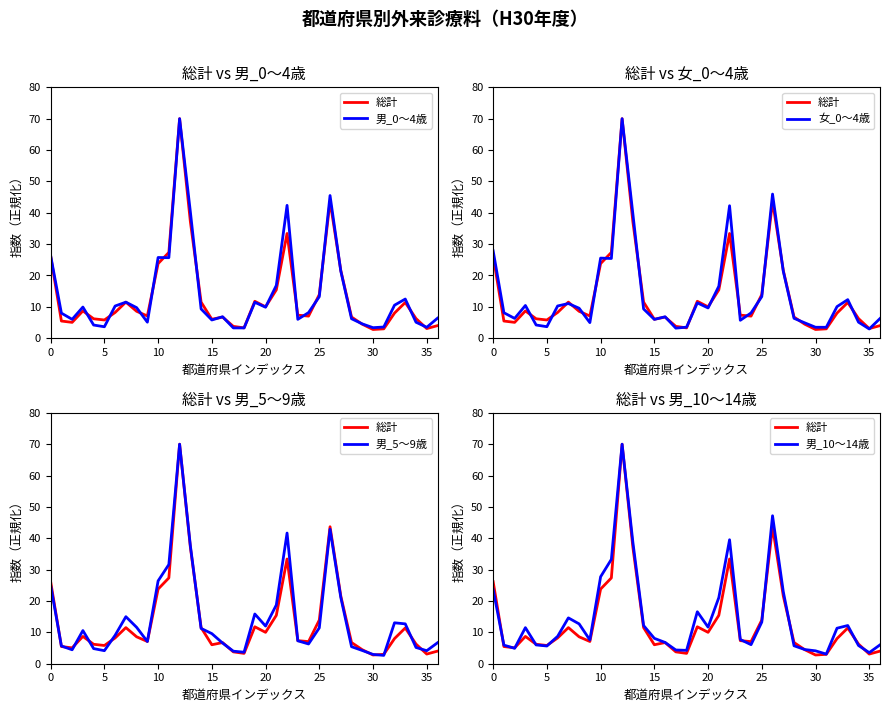

What is the maximum value shown in the chart?

70.0